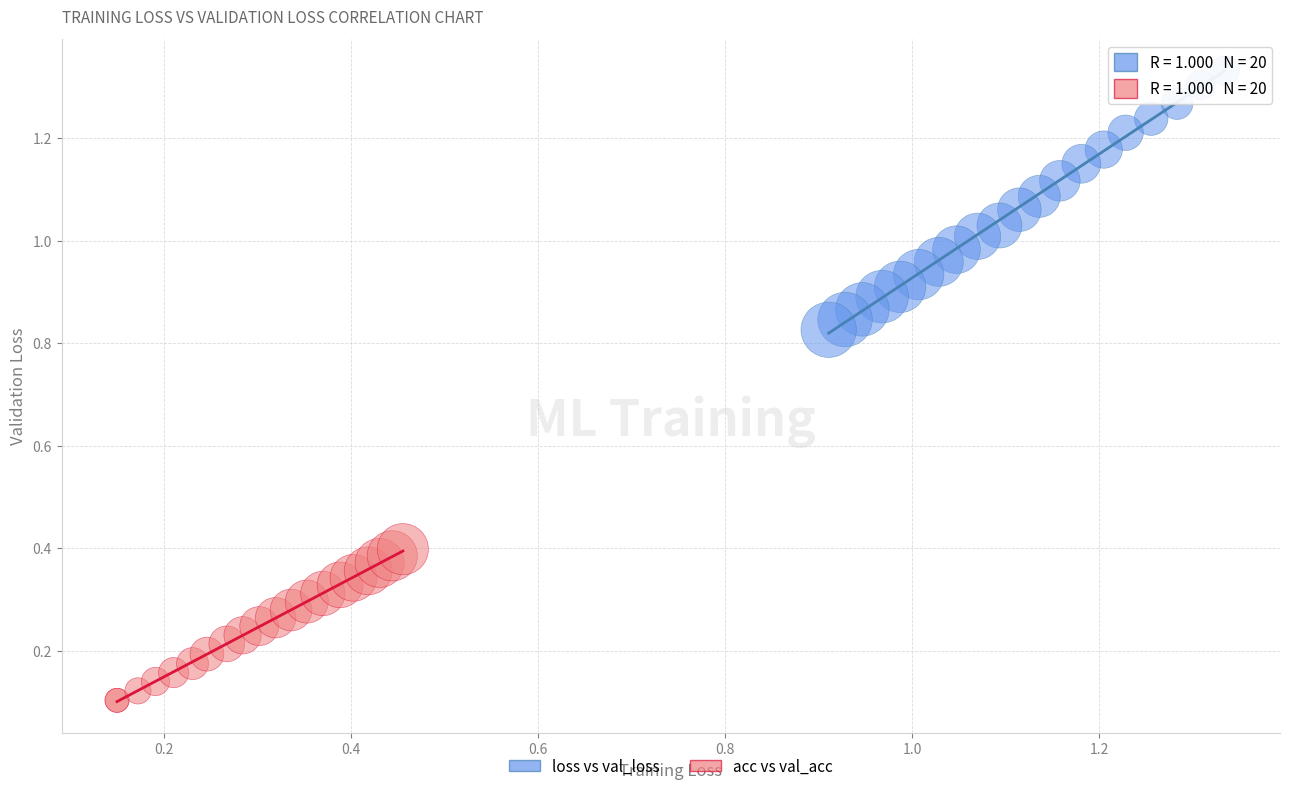

Which series reaches the minimum Y coordinate?

acc vs val_acc